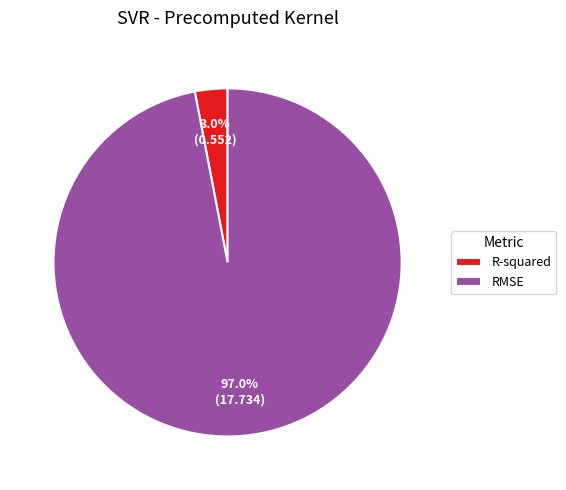

What is the smallest slice in the pie chart?

R-squared